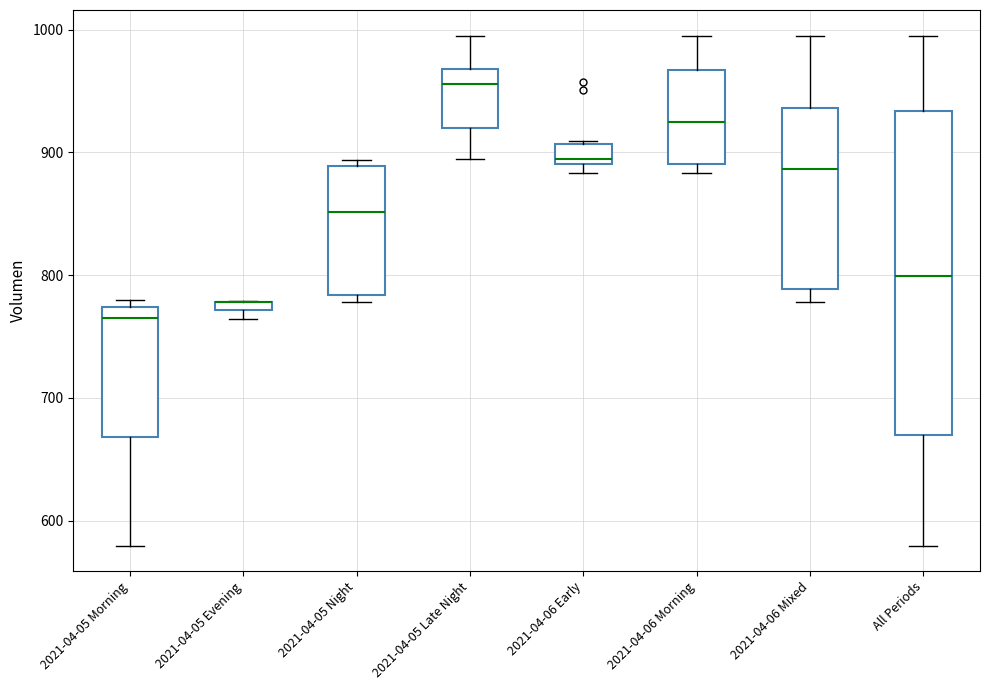

Which box is the tallest, from its lower edge to its upper edge?

All Periods